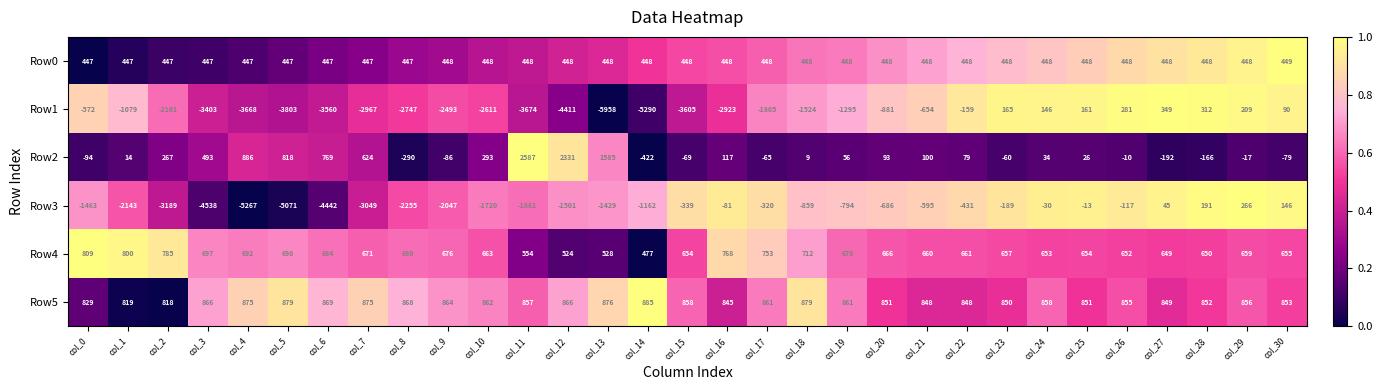

Between col_4 and col_23, which series saw the biggest shift?

Row3